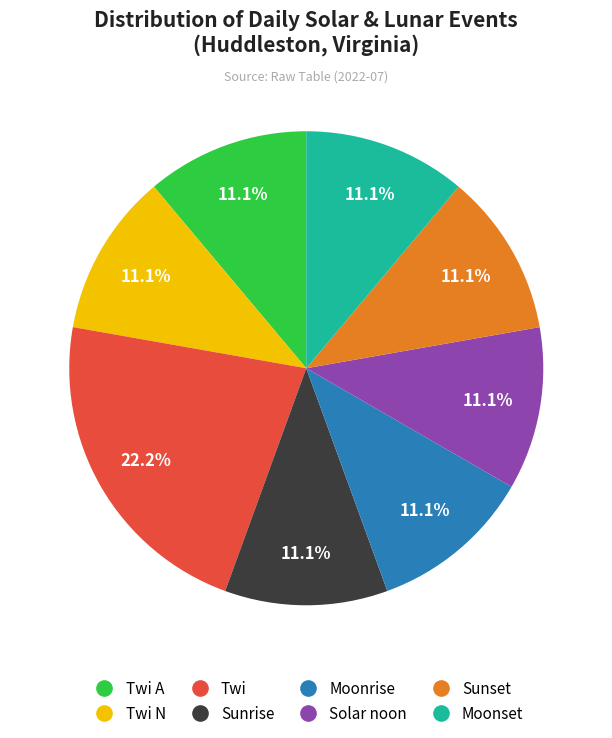

Does any single category account for the majority?

No